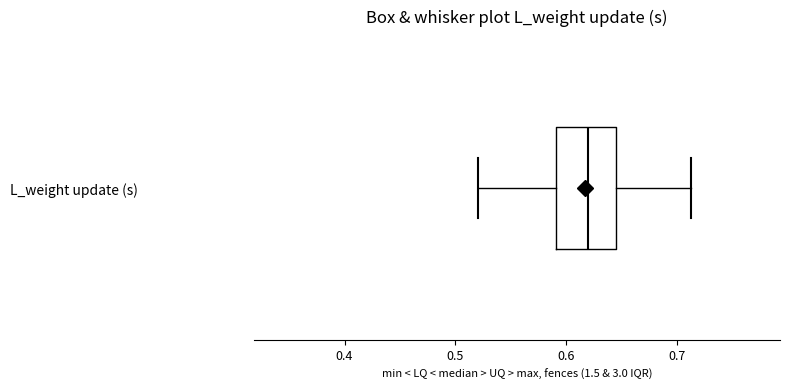

Where is the right edge of the box for L_weight update (s) on the x-axis? The values are not printed on the chart, so give them approximately, as read against the axis.

0.64